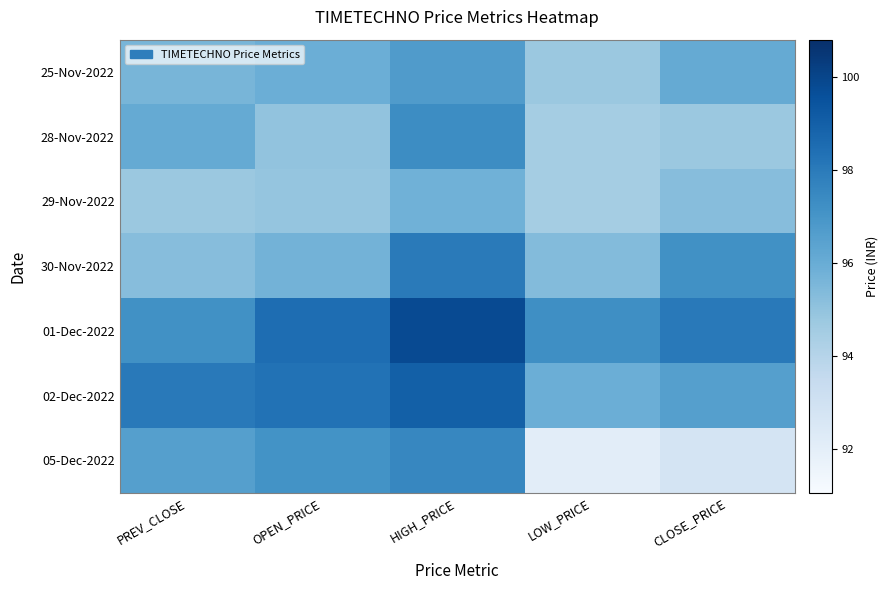

At which category is the sum across all series the highest?

HIGH_PRICE